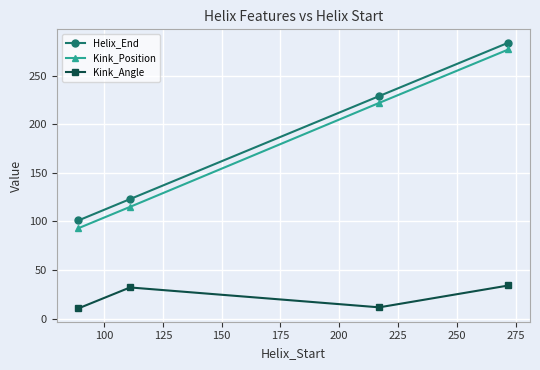

Which series has the widest spread of values?

Kink_Position